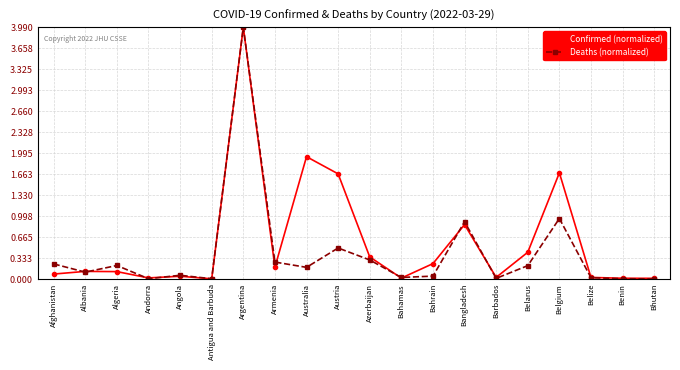

How many series are shown in this chart?

2